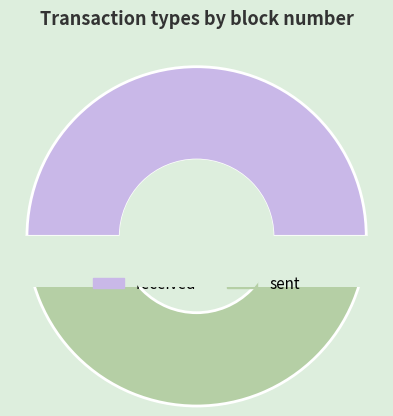

Approximately how many times larger is the value at sent compared to received?

1.0